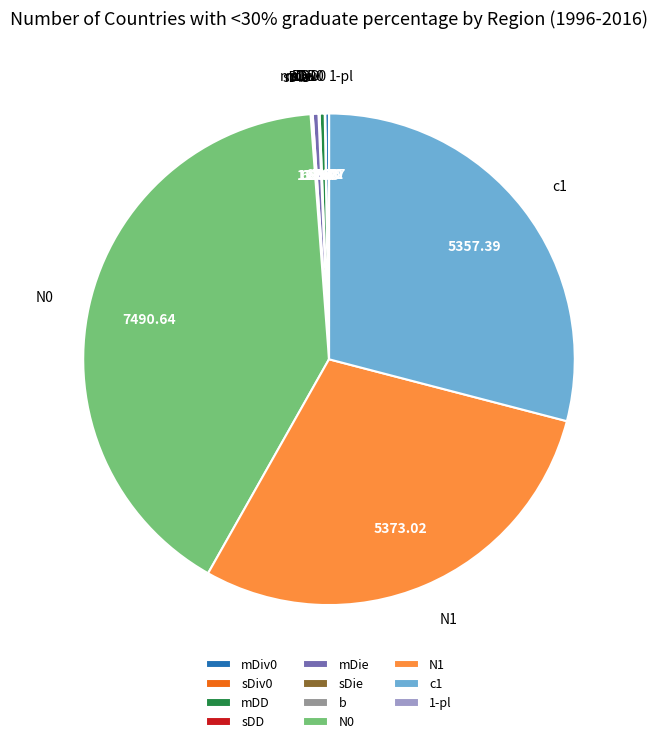

Is there any slice that represents more than half of the pie?

No